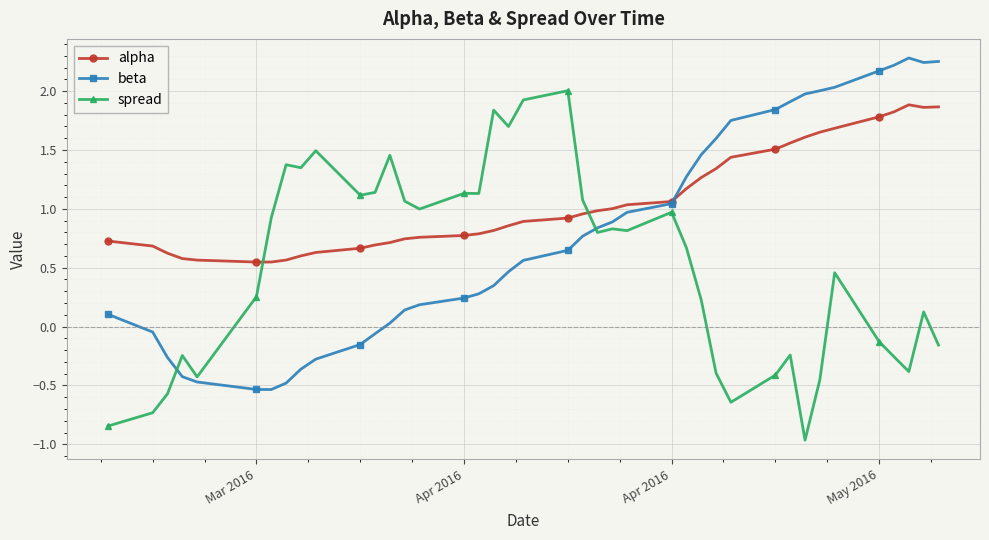

Which series ends up on top after the final intersection of spread and beta?

beta